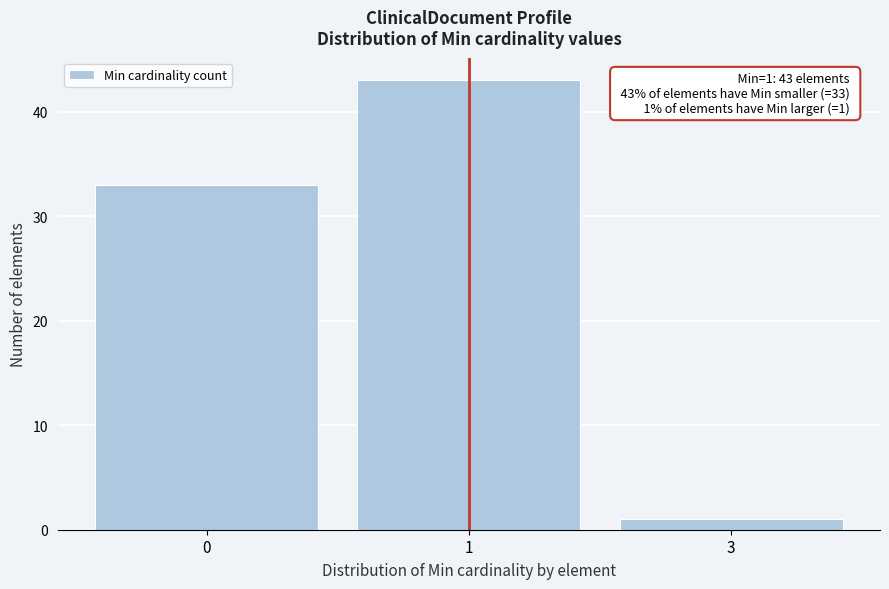

Reading left to right, what are all the values shown in this chart?

0=33	1=43	3=1